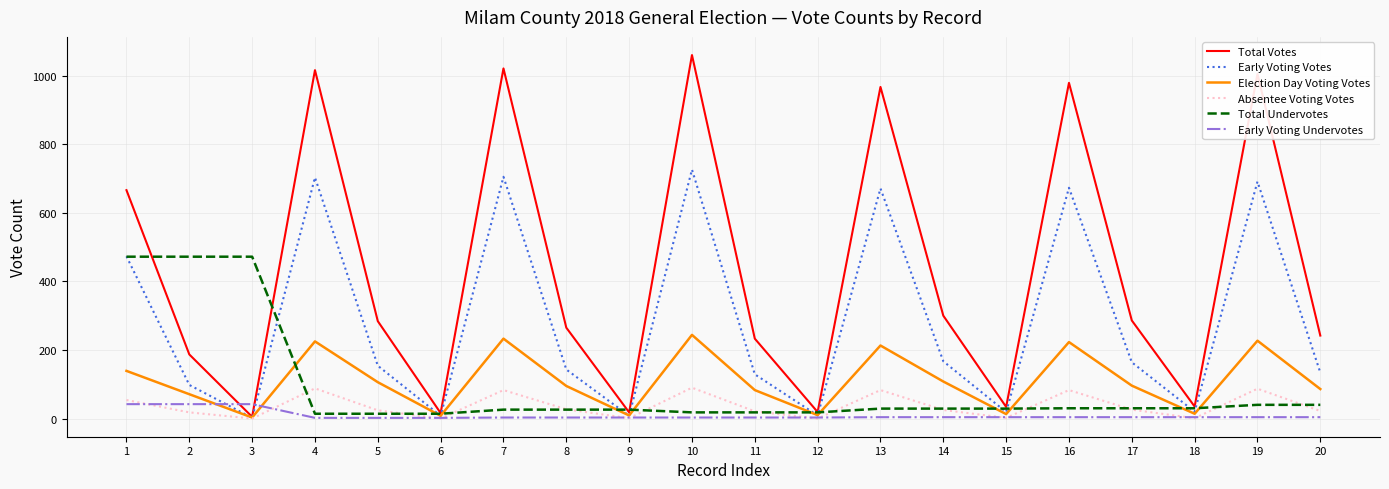

Does the chart display data point markers on the line(s)?

No